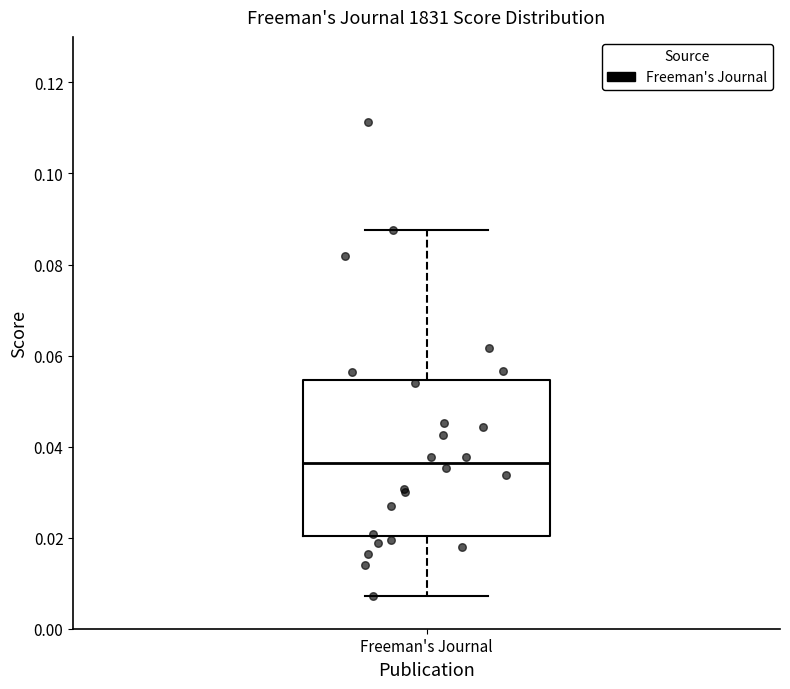

Transcribe this box plot: give where the median line is, the range the box spans, and where the two whiskers end, as read against the y-axis. The values are not printed on the chart, so give them approximately, as read against the axis.

median 0.036, box 0.020 to 0.054, whiskers 0.008 to 0.088